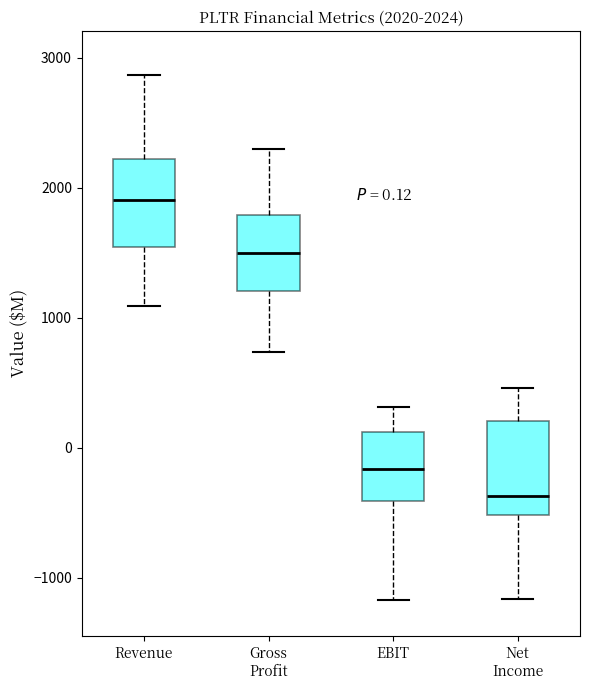

Which box's median line is the lowest?

Net Income